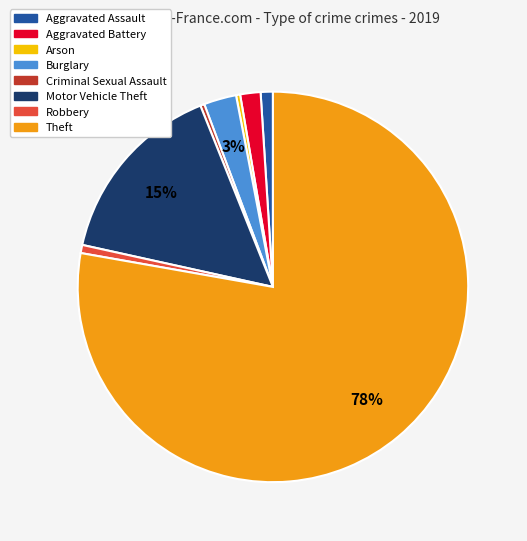

Is there a majority slice in this chart?

Yes